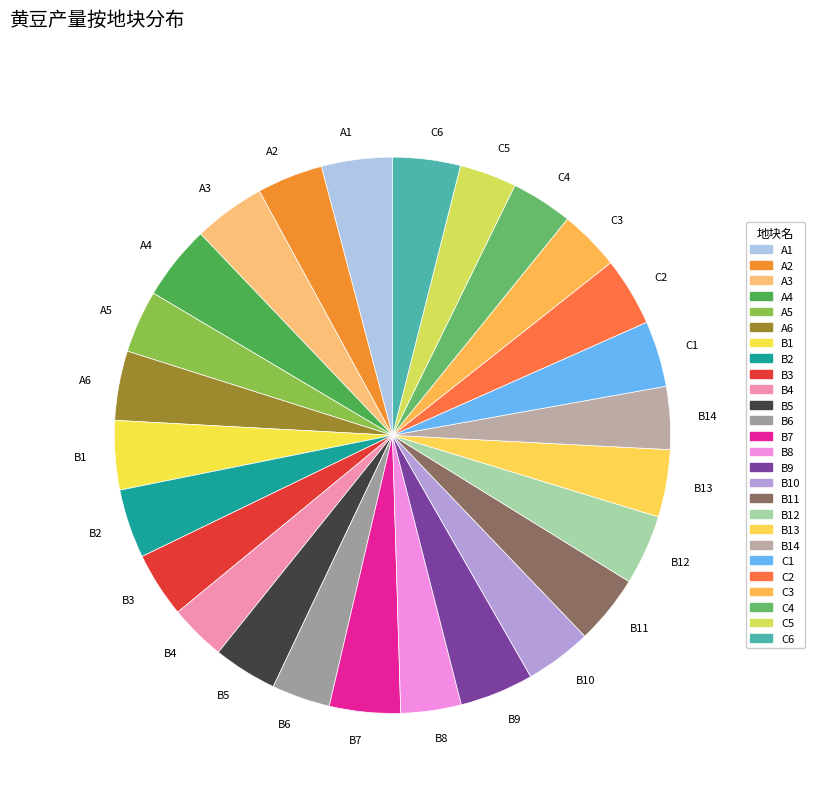

Is B7 the majority of the pie?

No